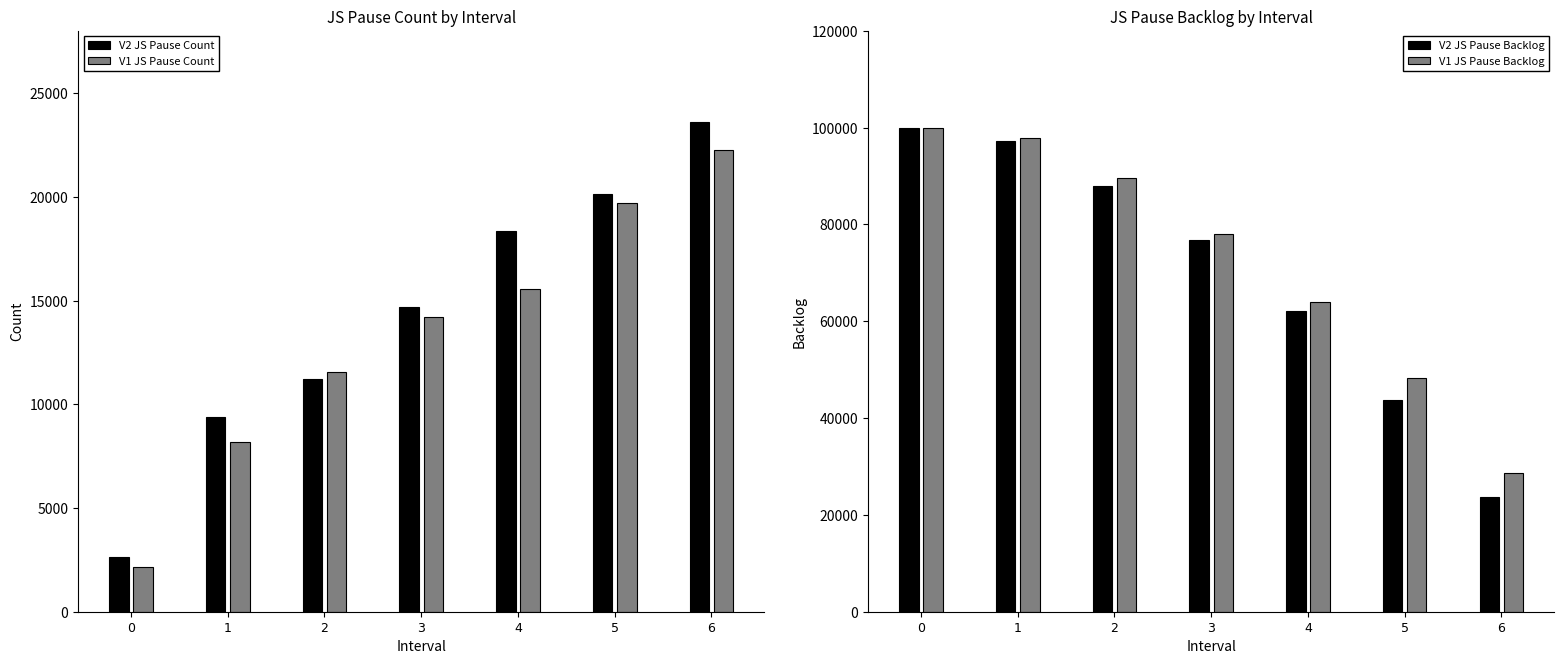

How many data points in V2 JS Pause Backlog are less than 76762?

3